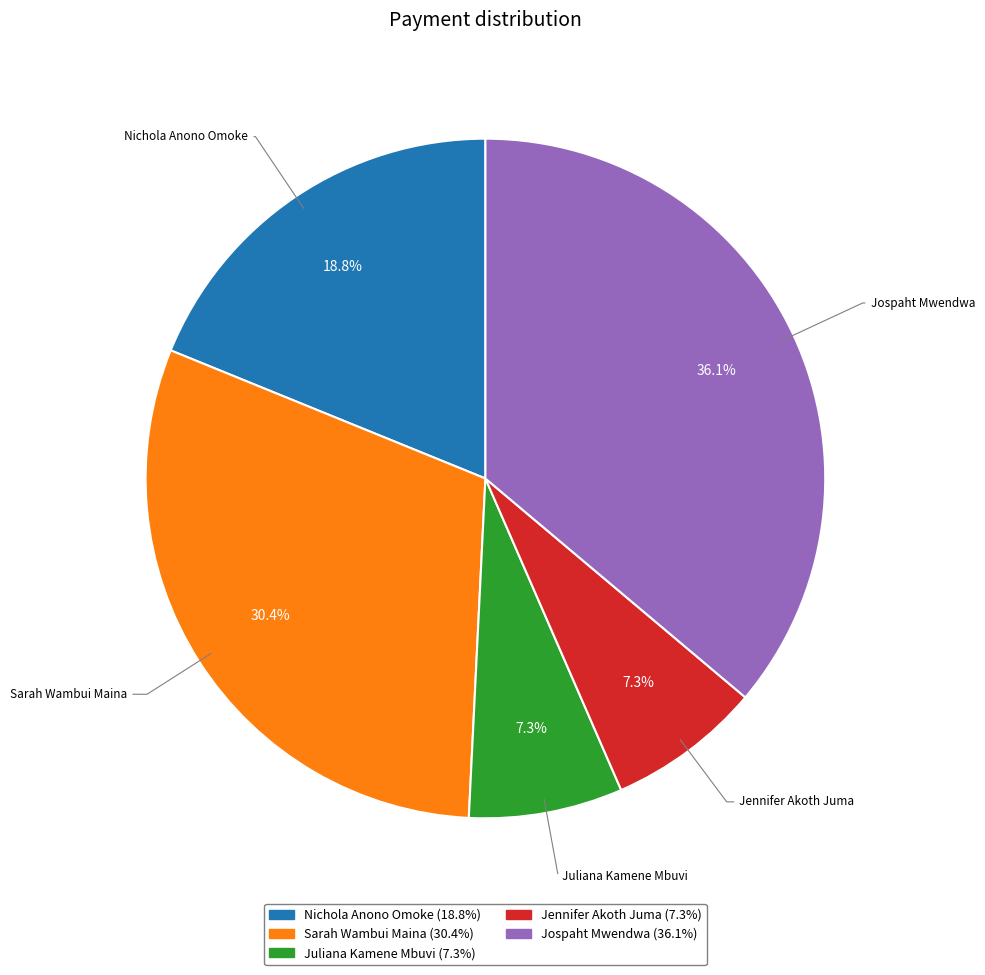

How many segments does this pie chart have?

5